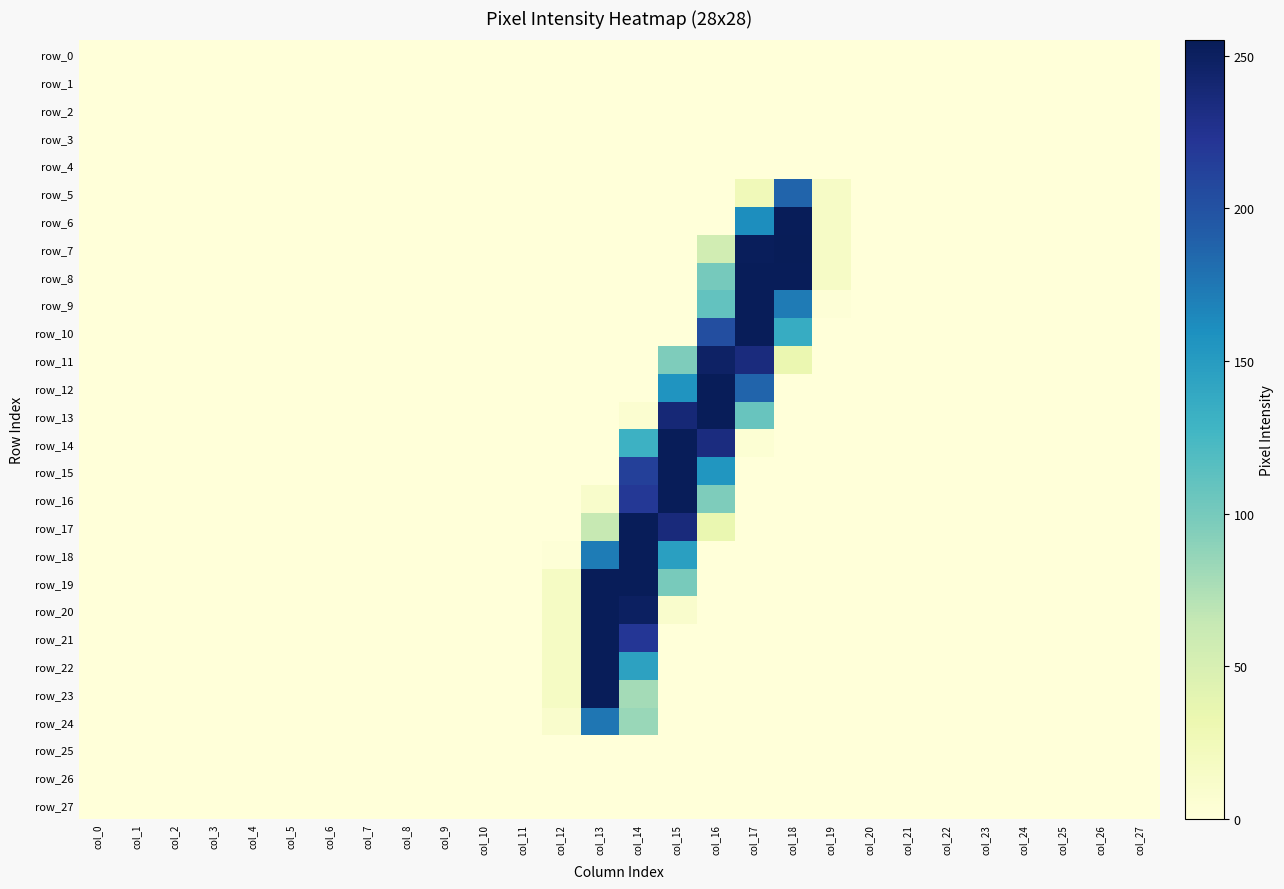

Is it true that row_20 equals 0 at col_8?

True